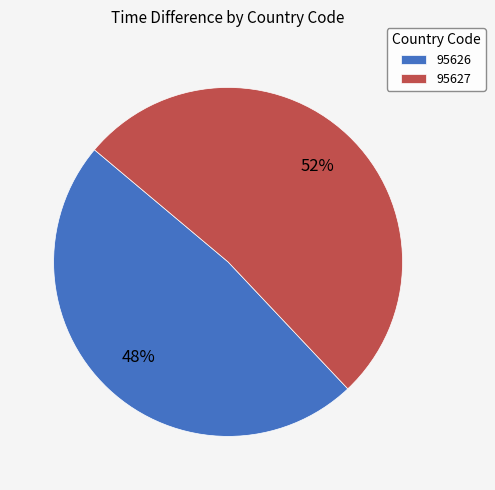

Is it true that 95626 is 41% of the pie?

False